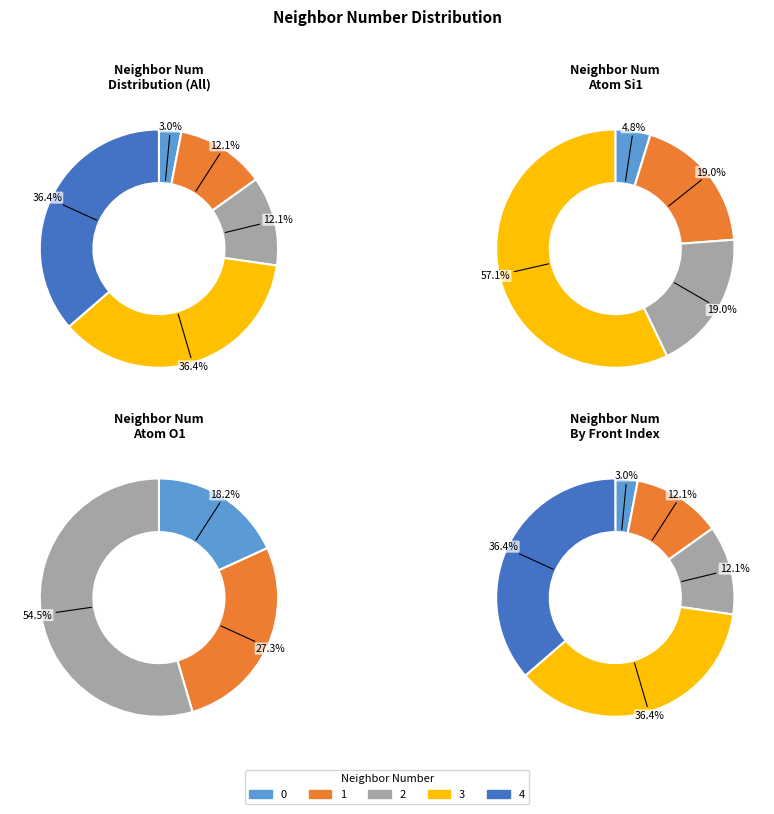

How many slices are in this pie chart?

5